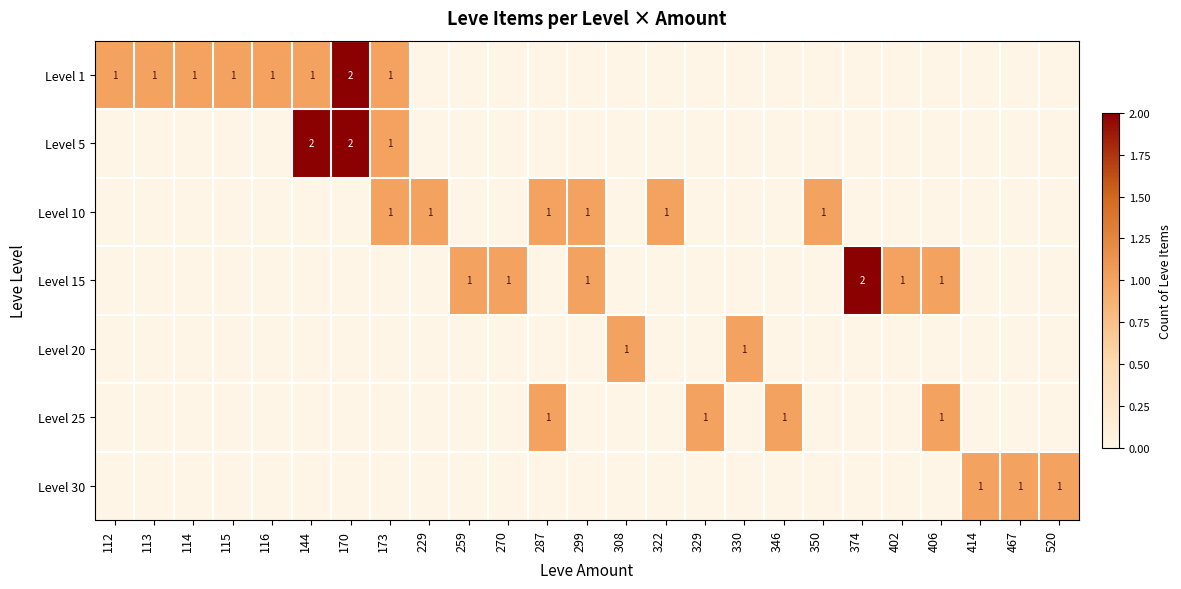

At which category is the sum across all series the highest?

170